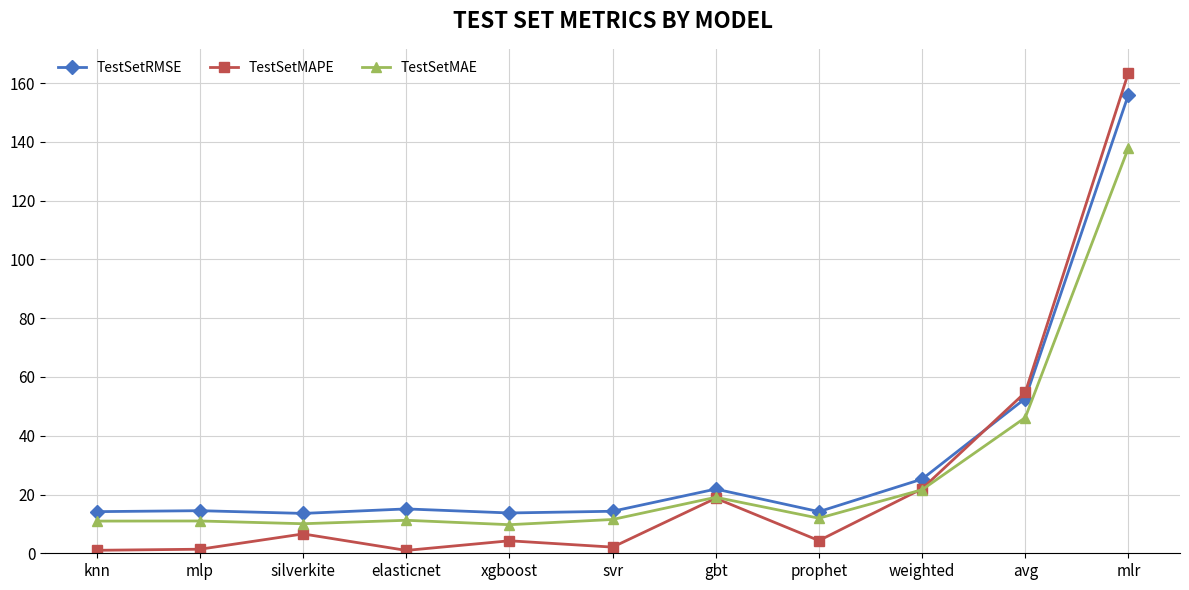

List the series in order of their overall mean, highest first.

TestSetRMSE, TestSetMAE, TestSetMAPE